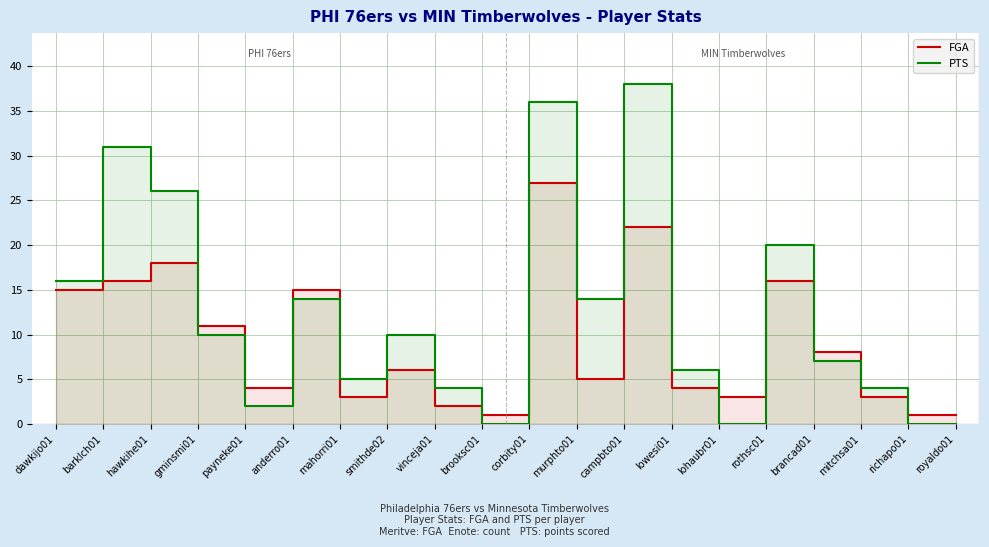

Where is PTS nearest to the value 19?

rothsc01